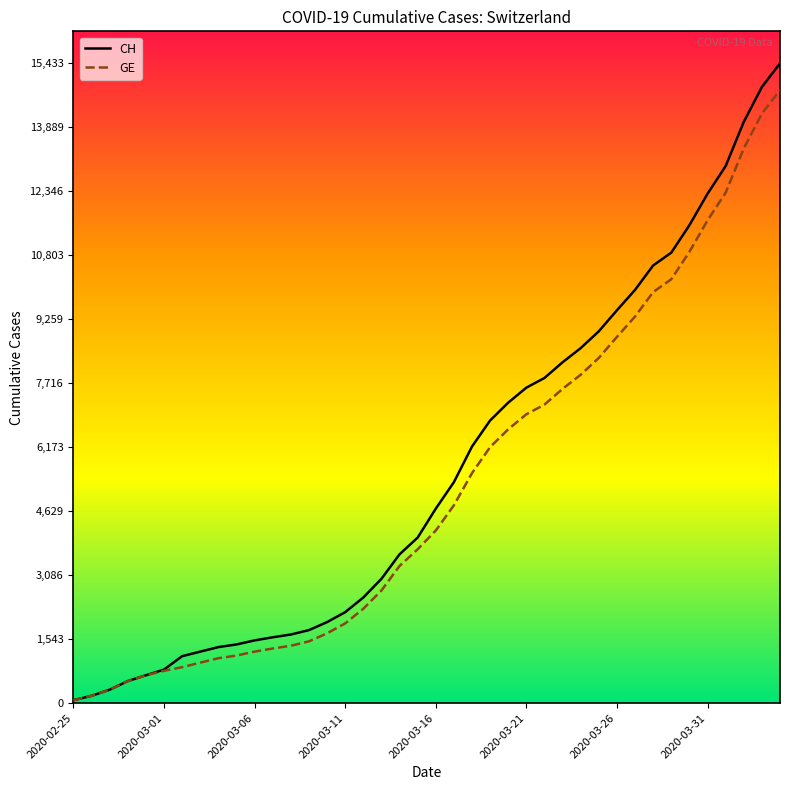

Which series has the largest range (max minus min)?

CH